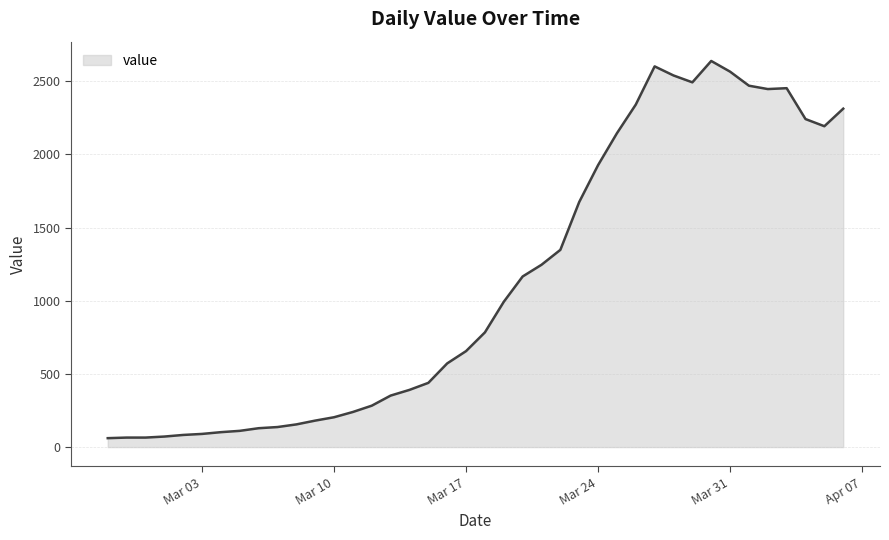

Does the chart display data point markers on the line(s)?

No